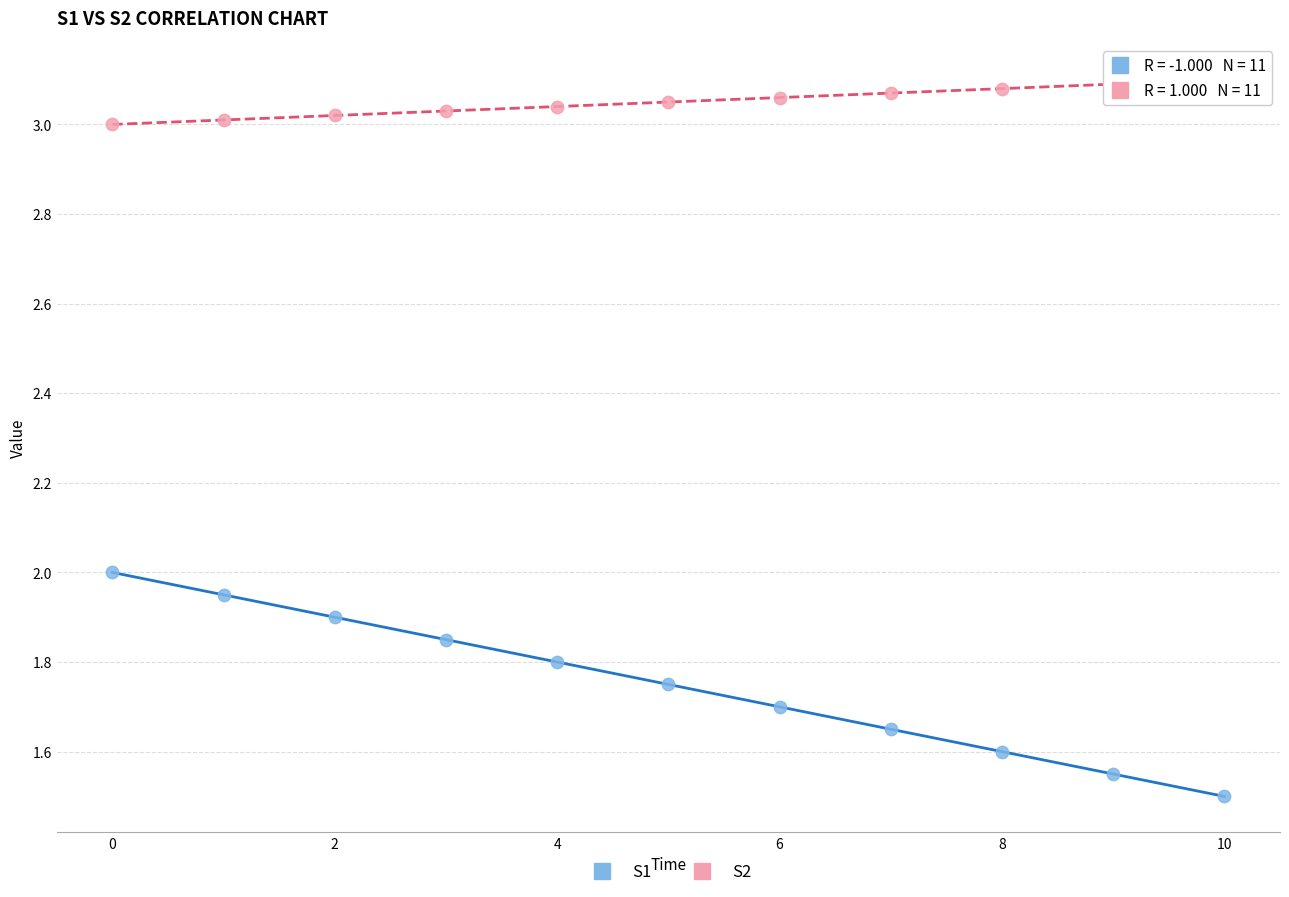

What are all the series names shown in the legend?

S1, S2